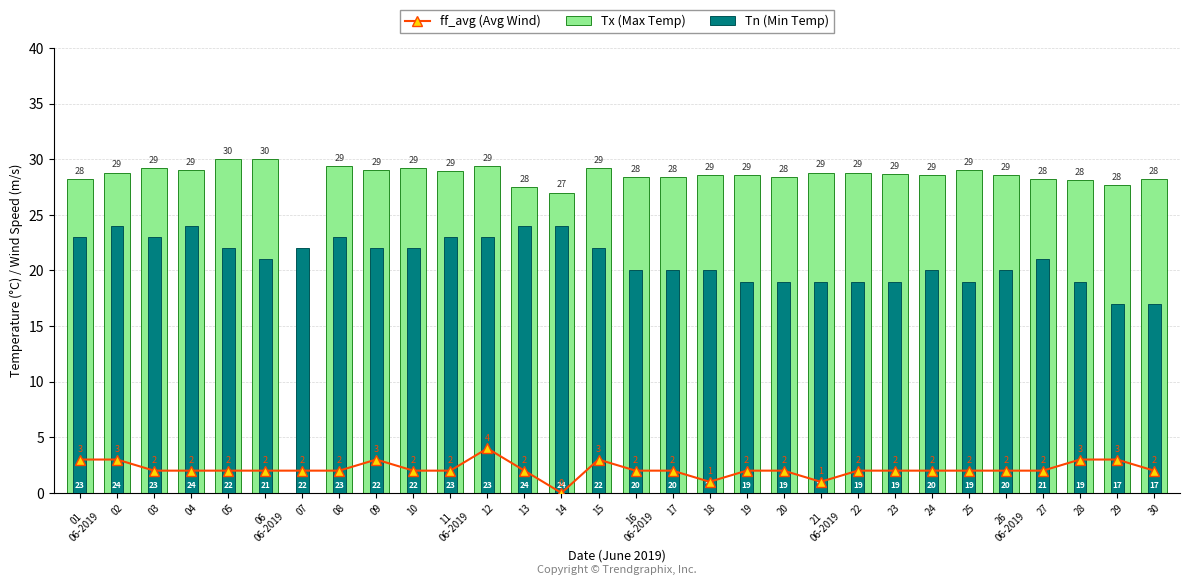

At 19, list the series in order from smallest to largest.

ff_avg (Avg Wind), Tn (Min Temp), Tx (Max Temp)